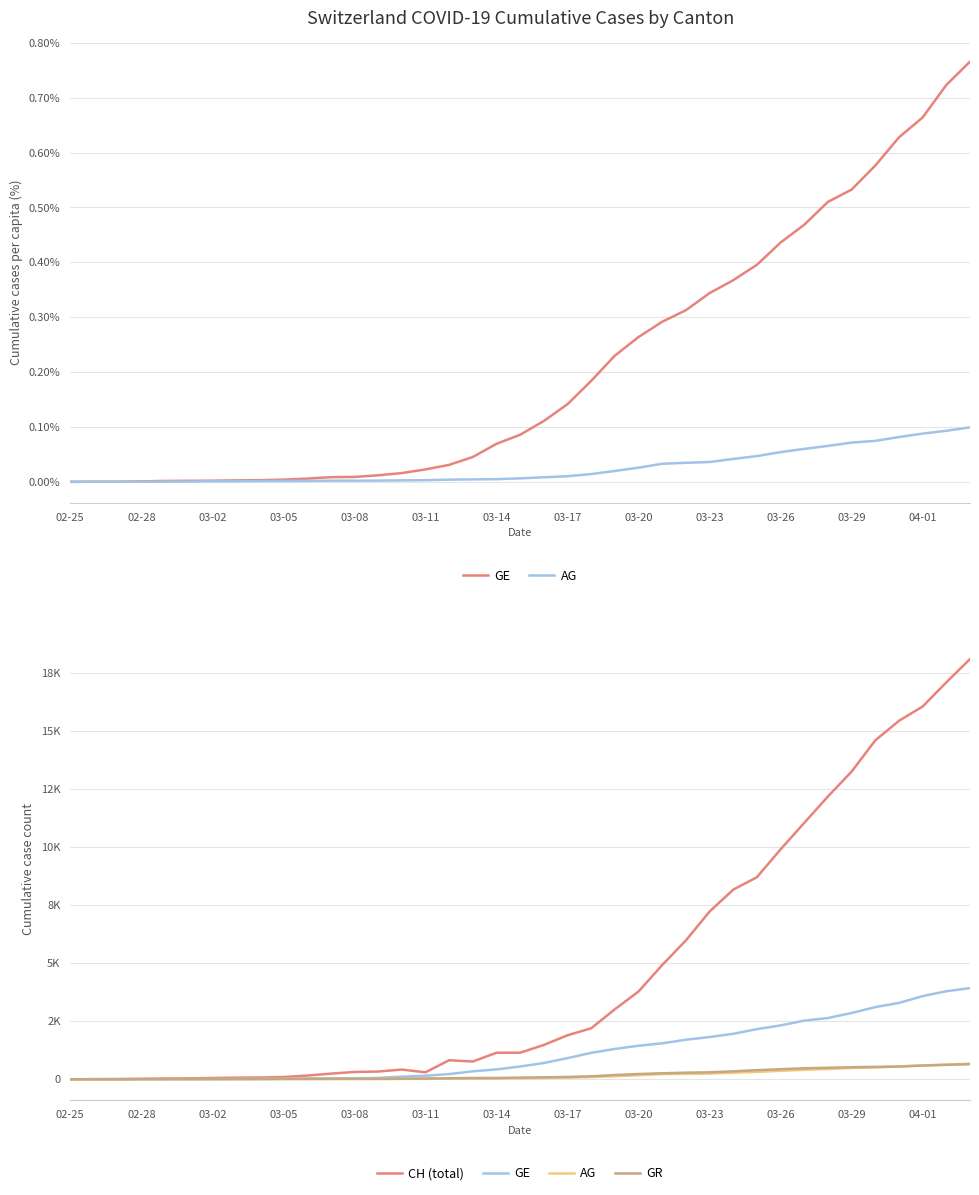

At which label is GR closest to 324?

28